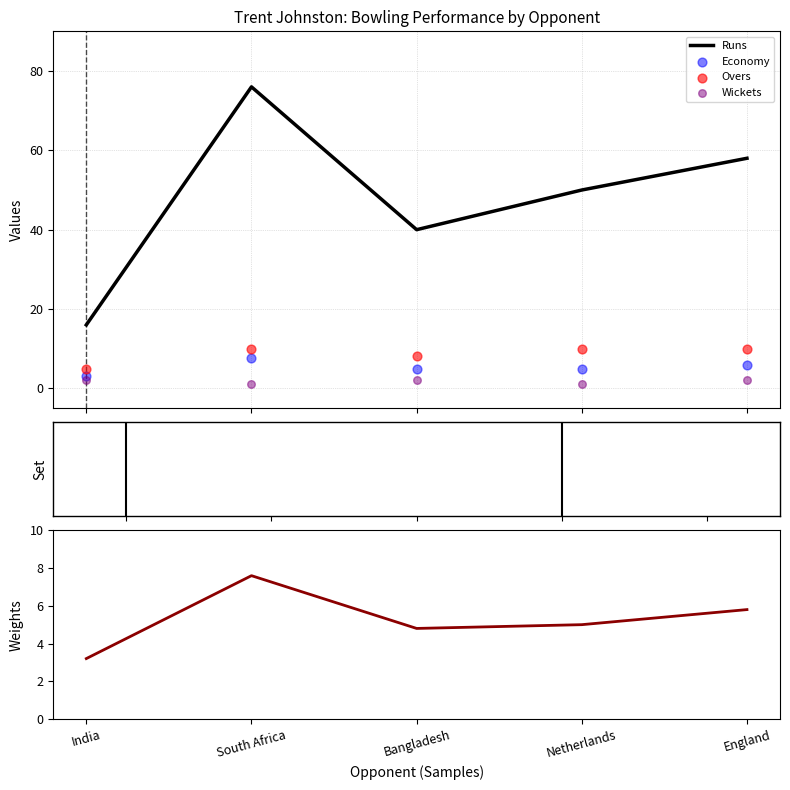

What are all the series names shown in the legend?

Runs, Economy, Overs, Wickets